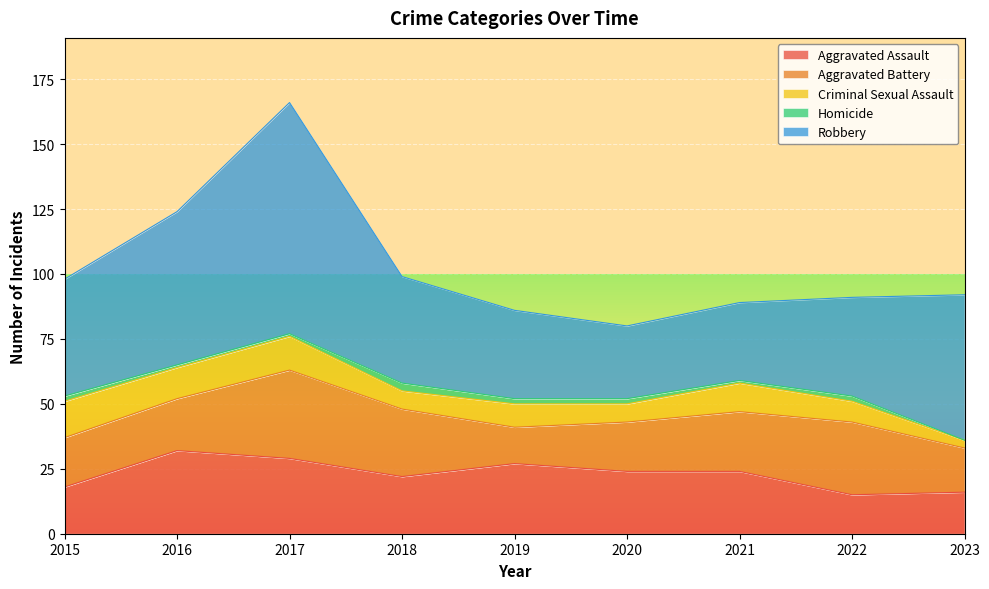

Reading right to left, what are all the values shown in this chart?

Aggravated Assault: 2023=16	2022=15	2021=24	2020=24	2019=27	2018=22	2017=29	2016=32	2015=18
Aggravated Battery: 2023=17	2022=28	2021=23	2020=19	2019=14	2018=26	2017=34	2016=20	2015=19
Criminal Sexual Assault: 2023=3	2022=8	2021=11	2020=7	2019=9	2018=7	2017=13	2016=12	2015=14
Homicide: 2023=0	2022=2	2021=1	2020=2	2019=2	2018=3	2017=1	2016=1	2015=2
Robbery: 2023=56	2022=38	2021=30	2020=28	2019=34	2018=41	2017=89	2016=59	2015=45